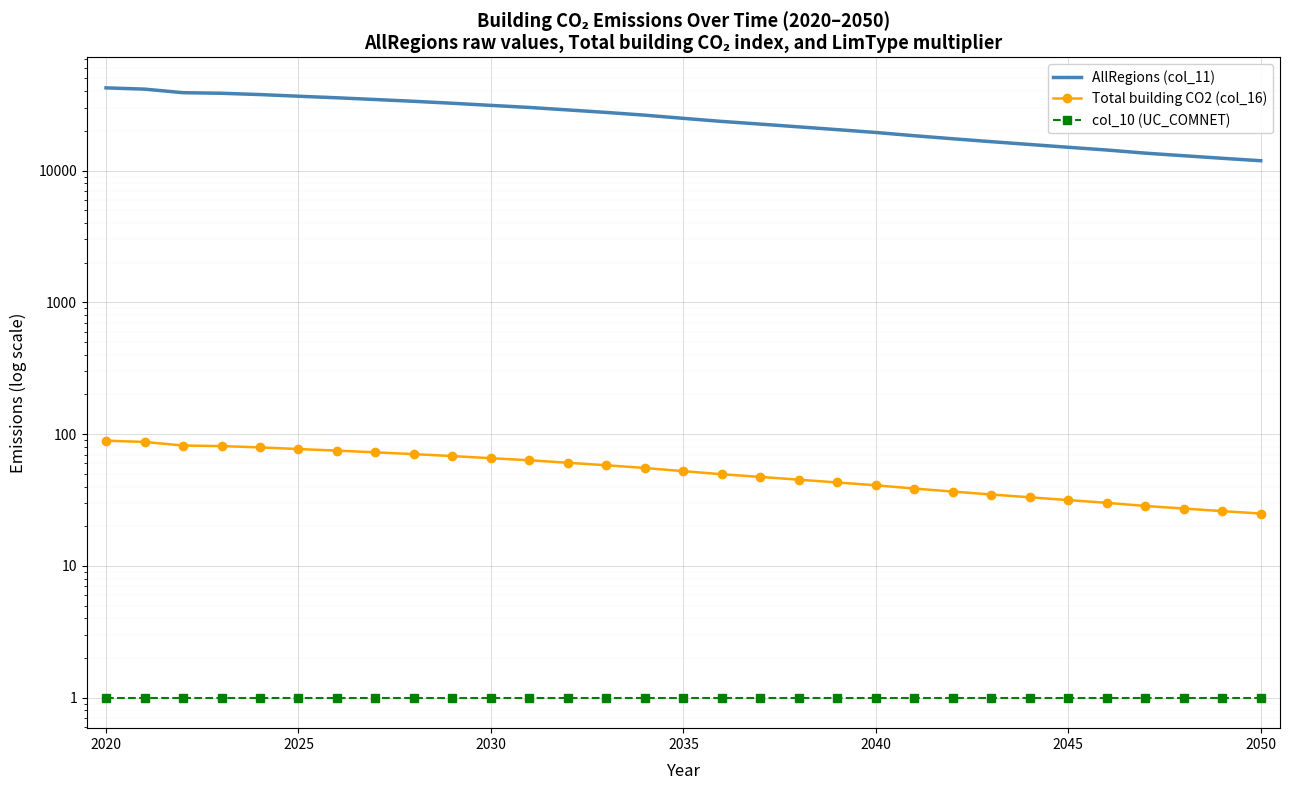

What is the maximum value for col_10 (UC_COMNET)?

1.0